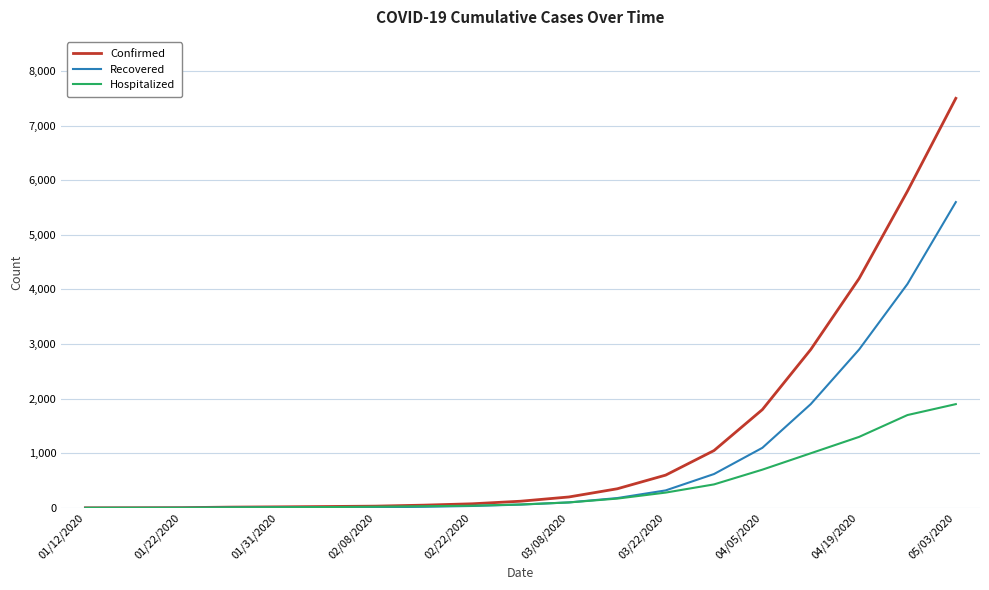

Which series has the largest range (max minus min)?

Confirmed